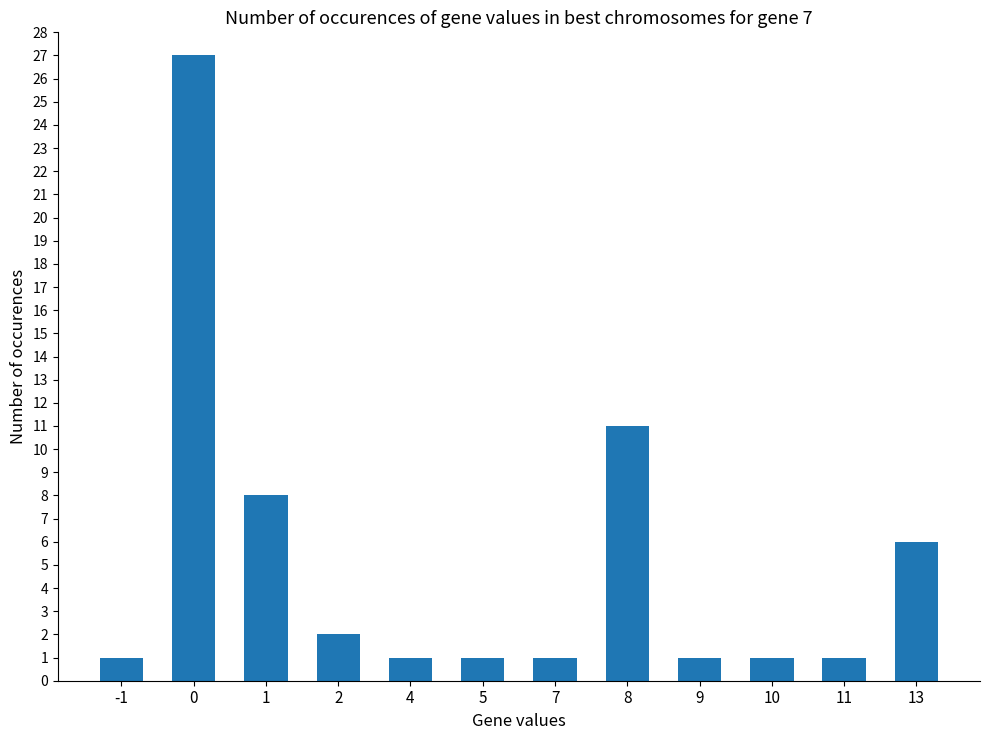

How many data points does each series have?

12